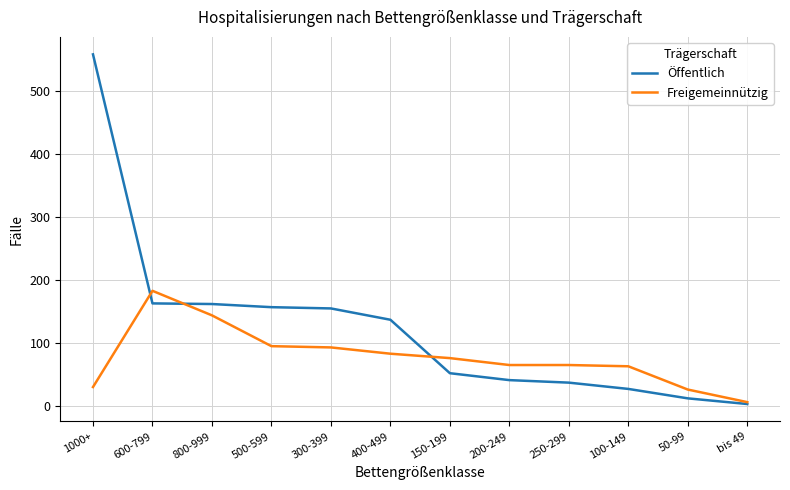

What is the total value across all series at 400-499?

220